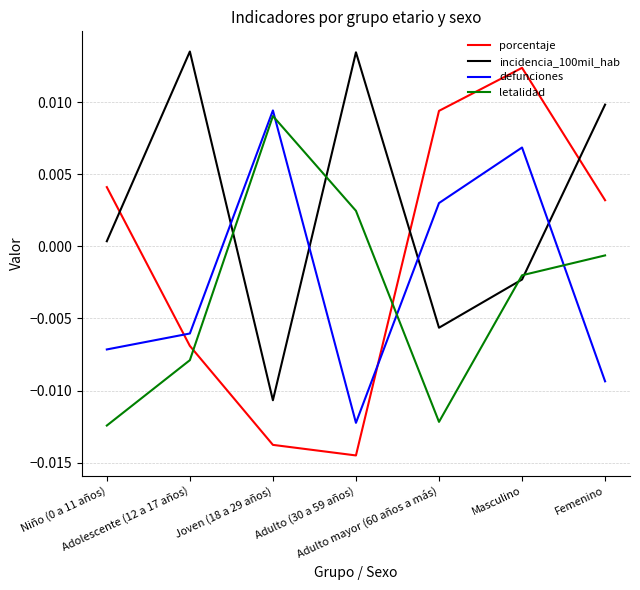

The defunciones series shows -0.0 at Adulto (30 a 59 años). True or false?

True